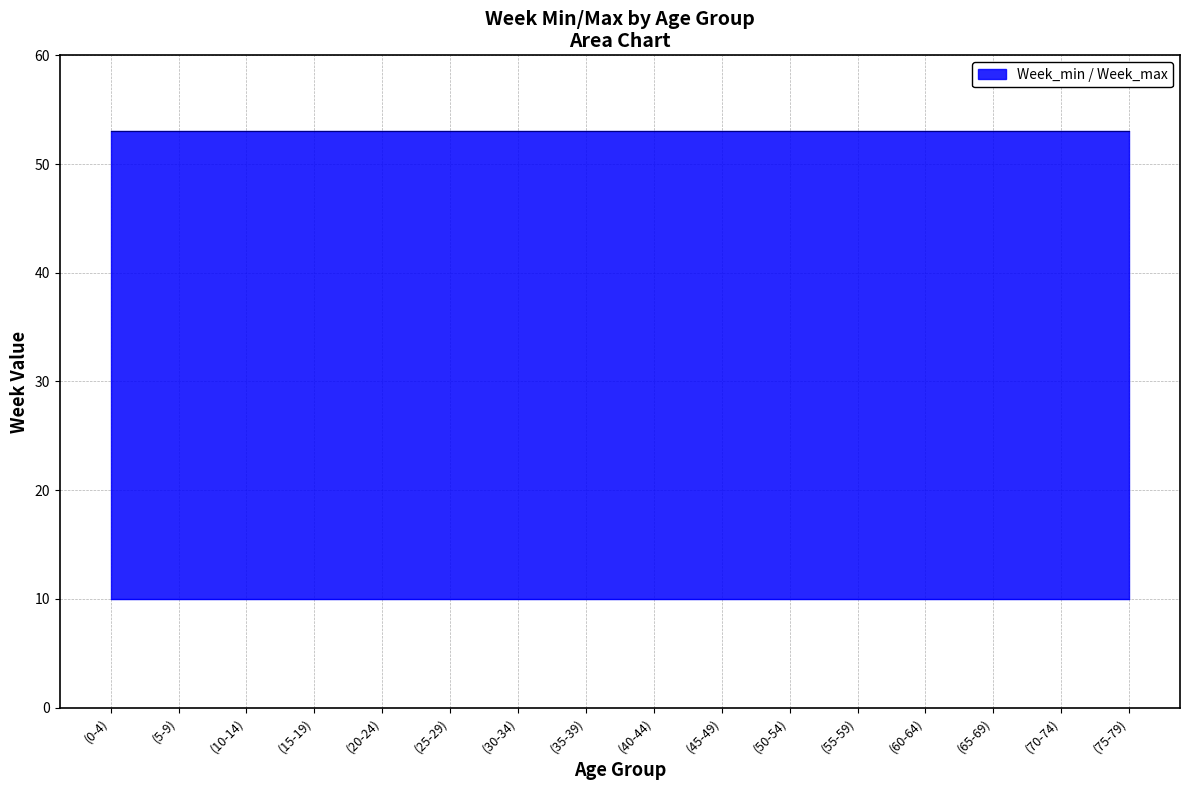

Which series has the widest spread of values?

Week_min